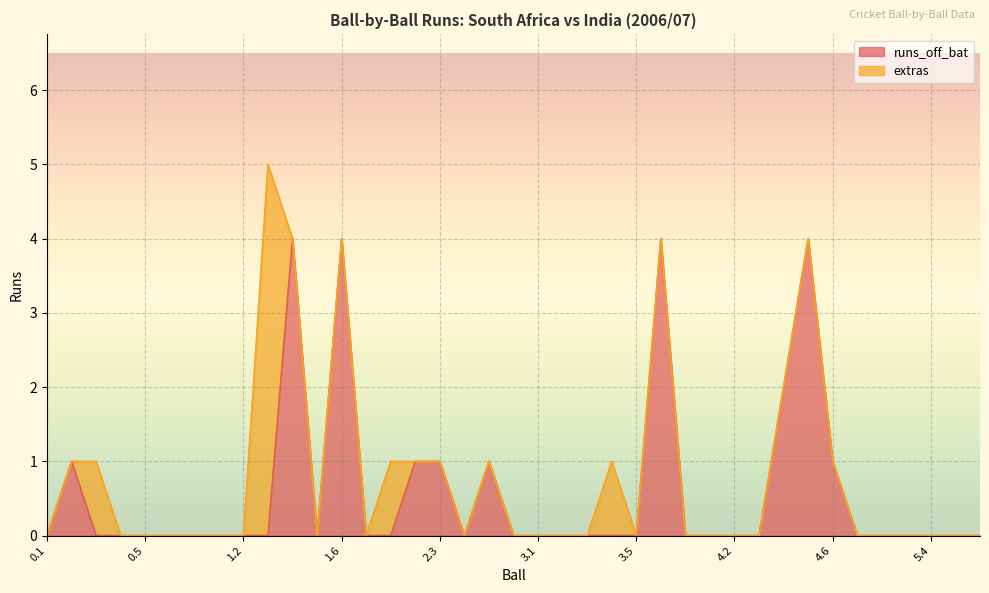

True or false: the data has more than 1 interior local peaks.

True